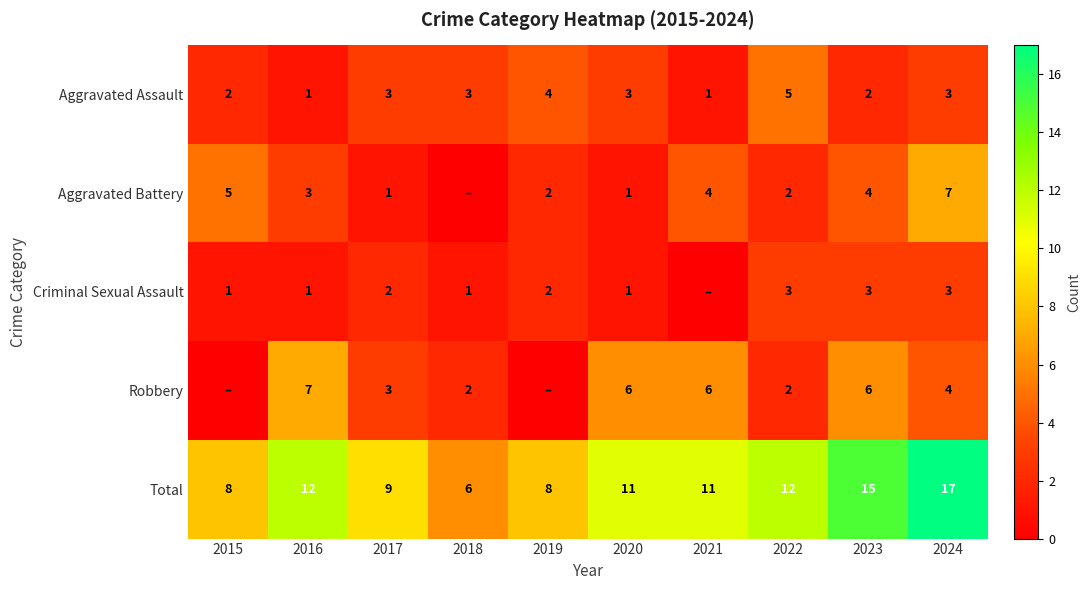

Where is Total nearest to the value 11?

2020